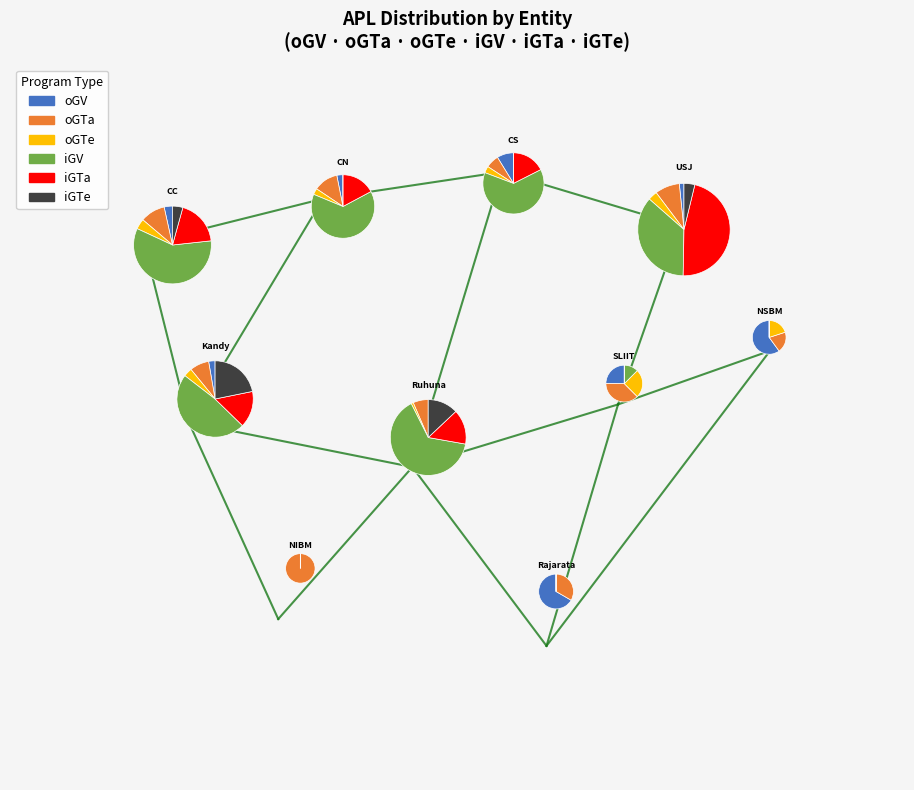

How many segments does this pie chart have?

10